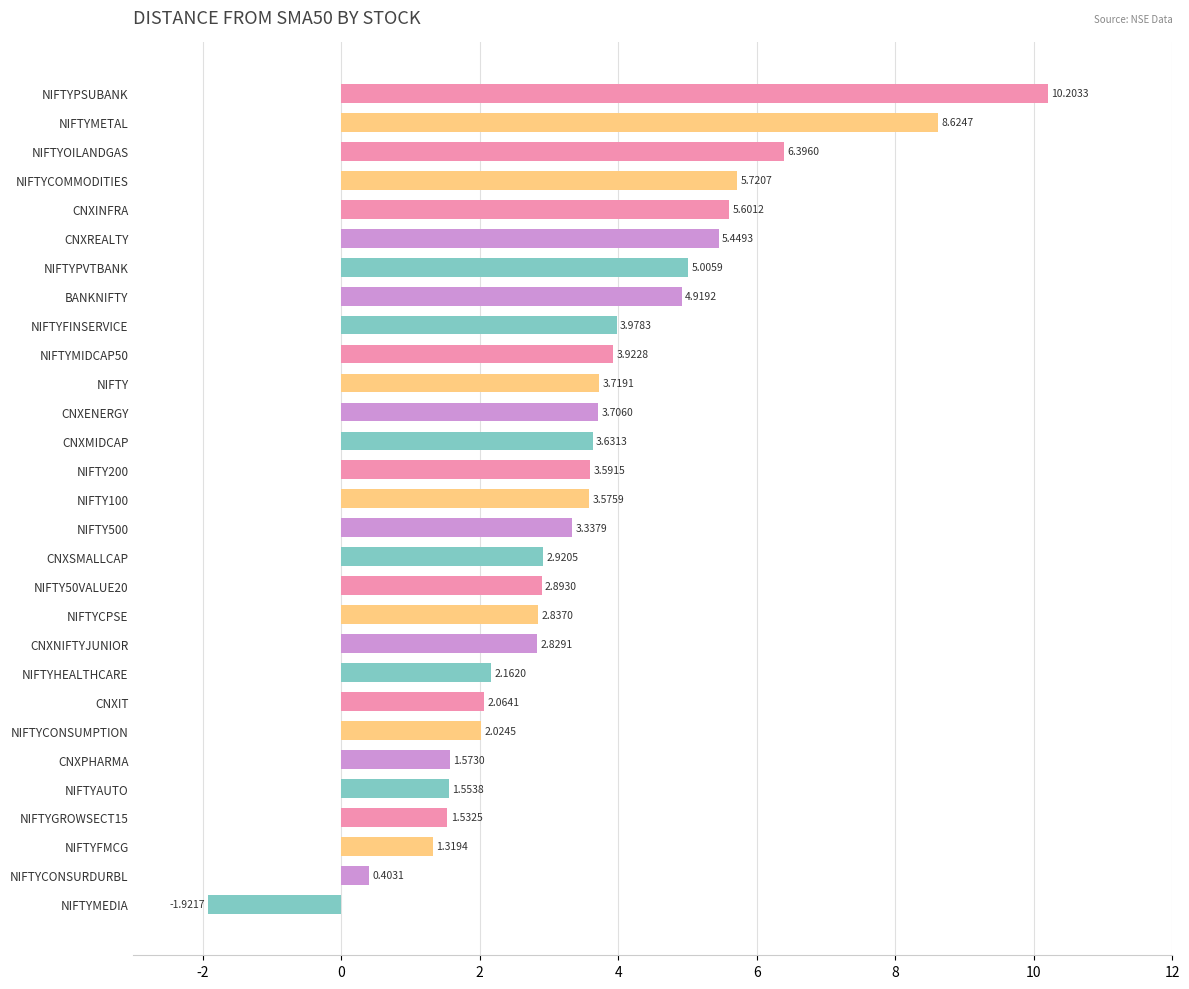

Rank the categories by value from highest to lowest.

NIFTYPSUBANK, NIFTYMETAL, NIFTYOILANDGAS, NIFTYCOMMODITIES, CNXINFRA, CNXREALTY, NIFTYPVTBANK, BANKNIFTY, NIFTYFINSERVICE, NIFTYMIDCAP50, NIFTY, CNXENERGY, CNXMIDCAP, NIFTY200, NIFTY100, NIFTY500, CNXSMALLCAP, NIFTY50VALUE20, NIFTYCPSE, CNXNIFTYJUNIOR, NIFTYHEALTHCARE, CNXIT, NIFTYCONSUMPTION, CNXPHARMA, NIFTYAUTO, NIFTYGROWSECT15, NIFTYFMCG, NIFTYCONSURDURBL, NIFTYMEDIA